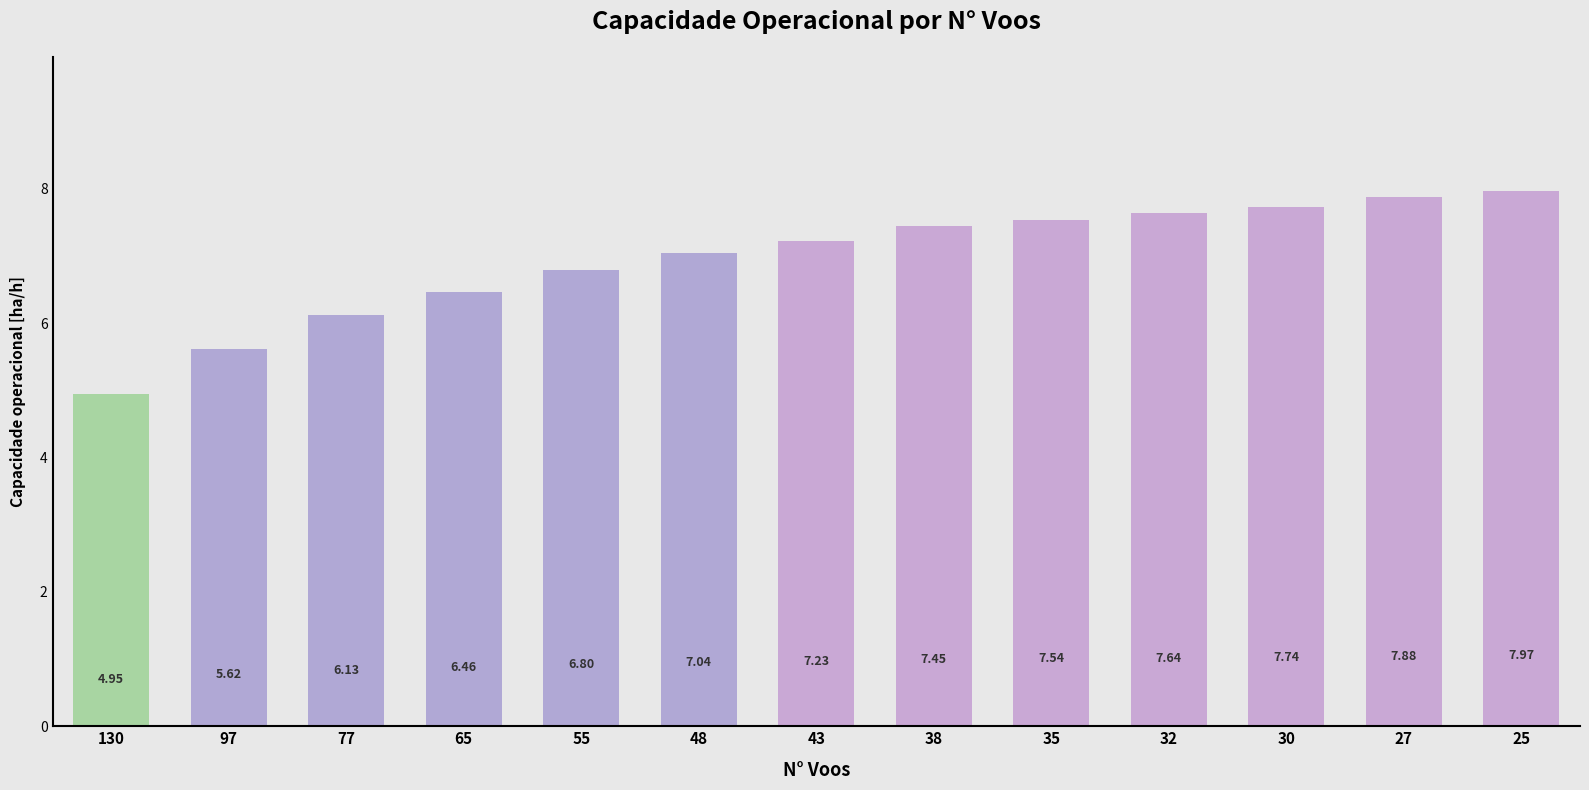

Approximately how many times larger is the value at 55 compared to 32?

0.9